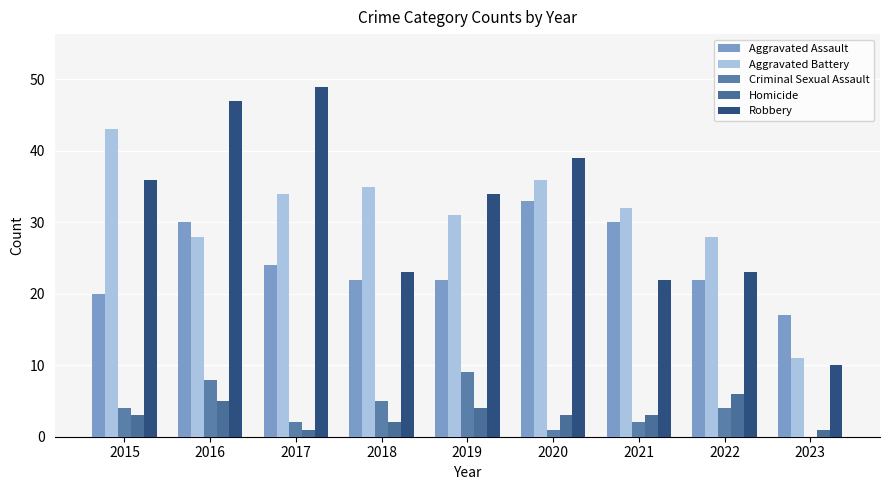

Are the bars horizontal?

No